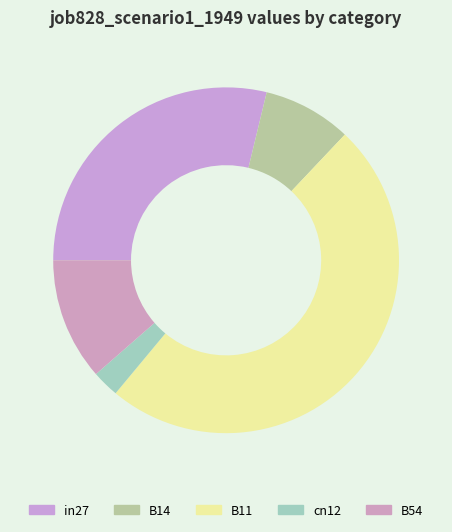

Does B14 account for over 50% of the chart?

No